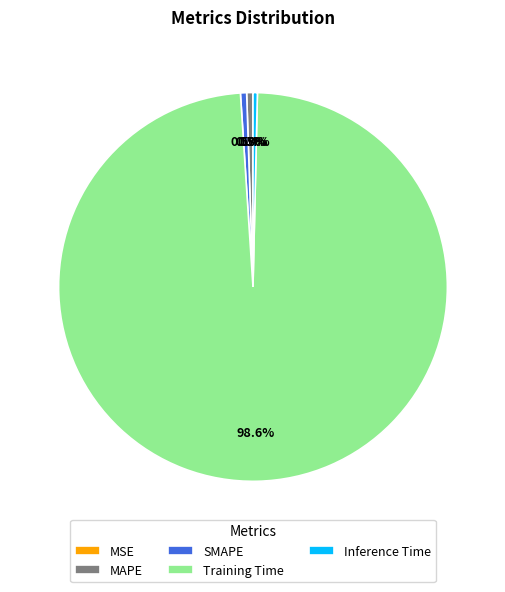

True or false: Training Time accounts for 99% of the total.

True